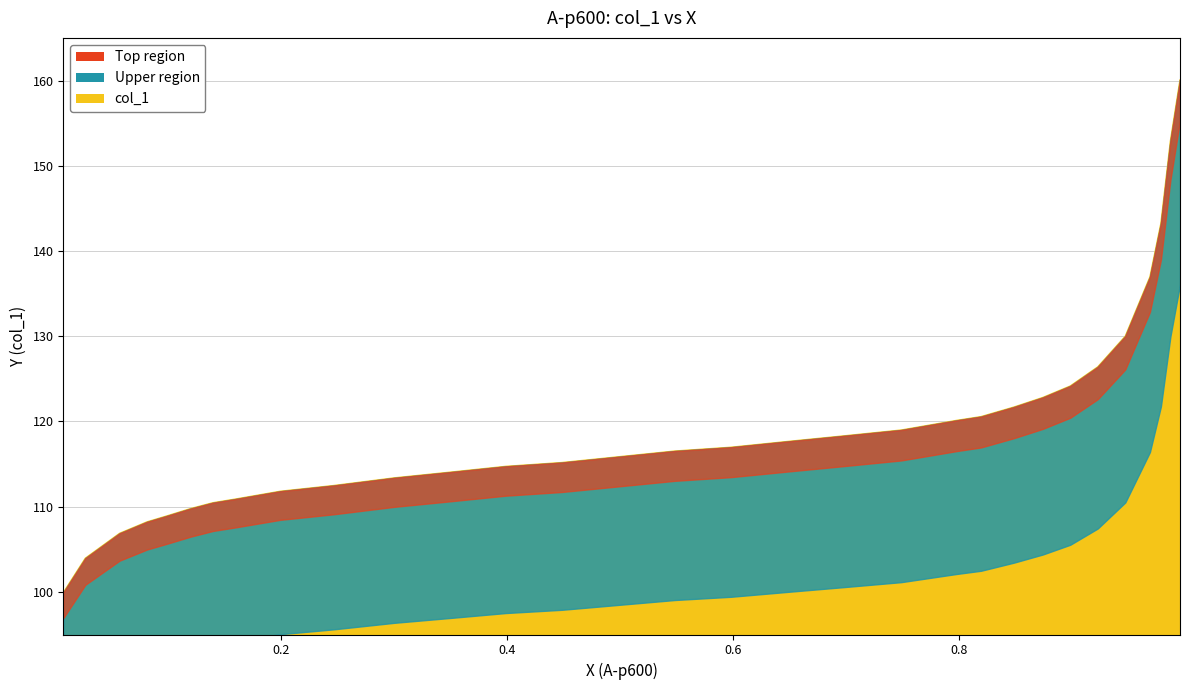

Count the number of categories in the chart.

32